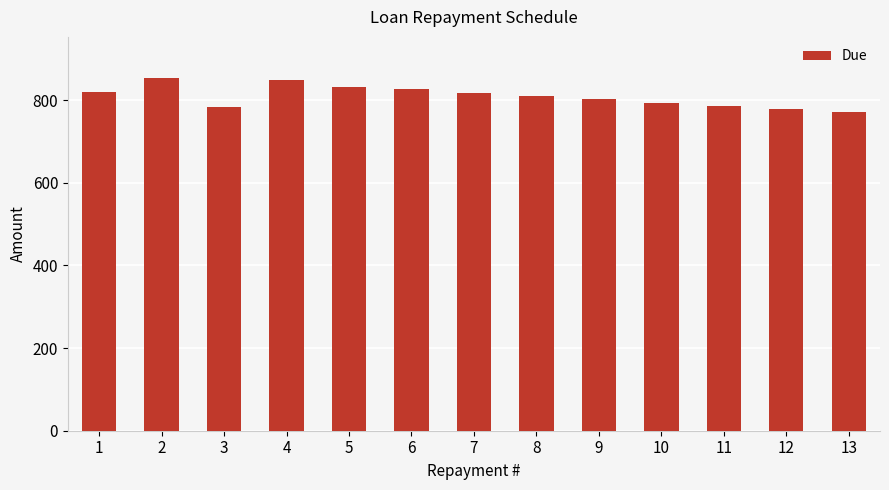

What is the minimum value shown in the chart?

771.2